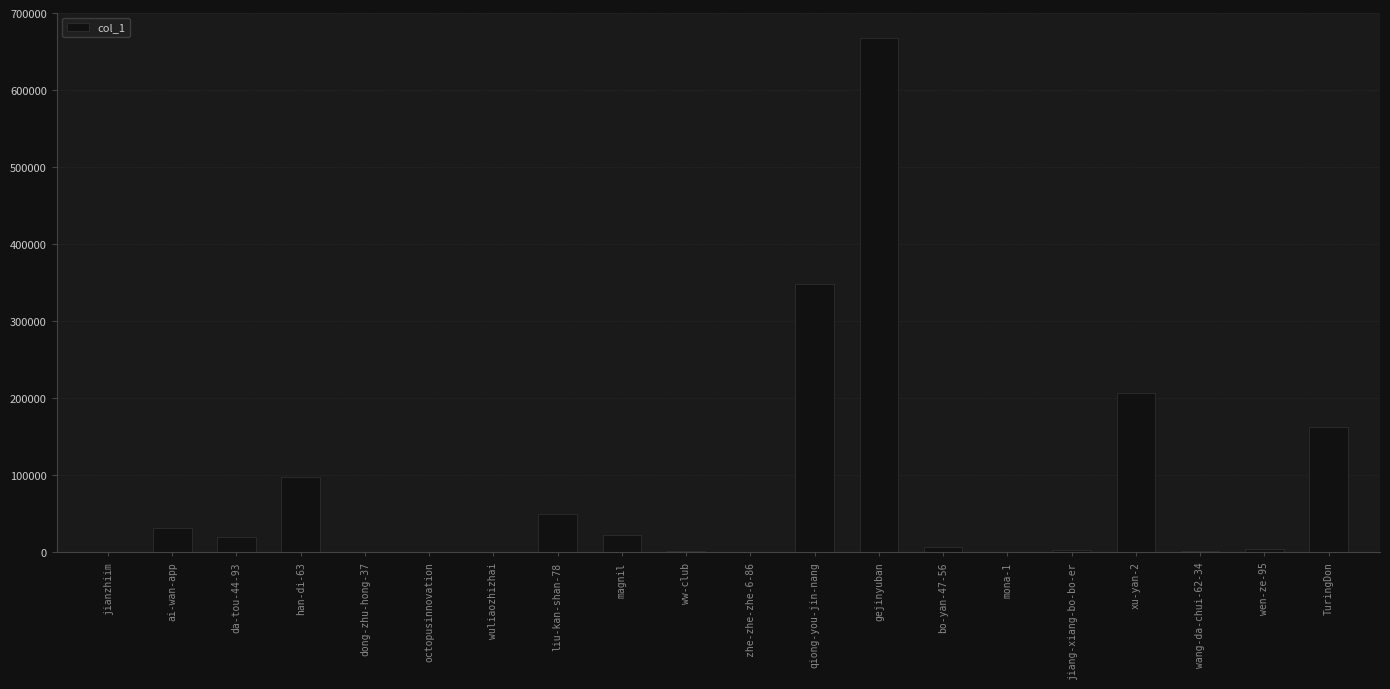

At which category does the chart reach its peak across all series?

gejinyuban